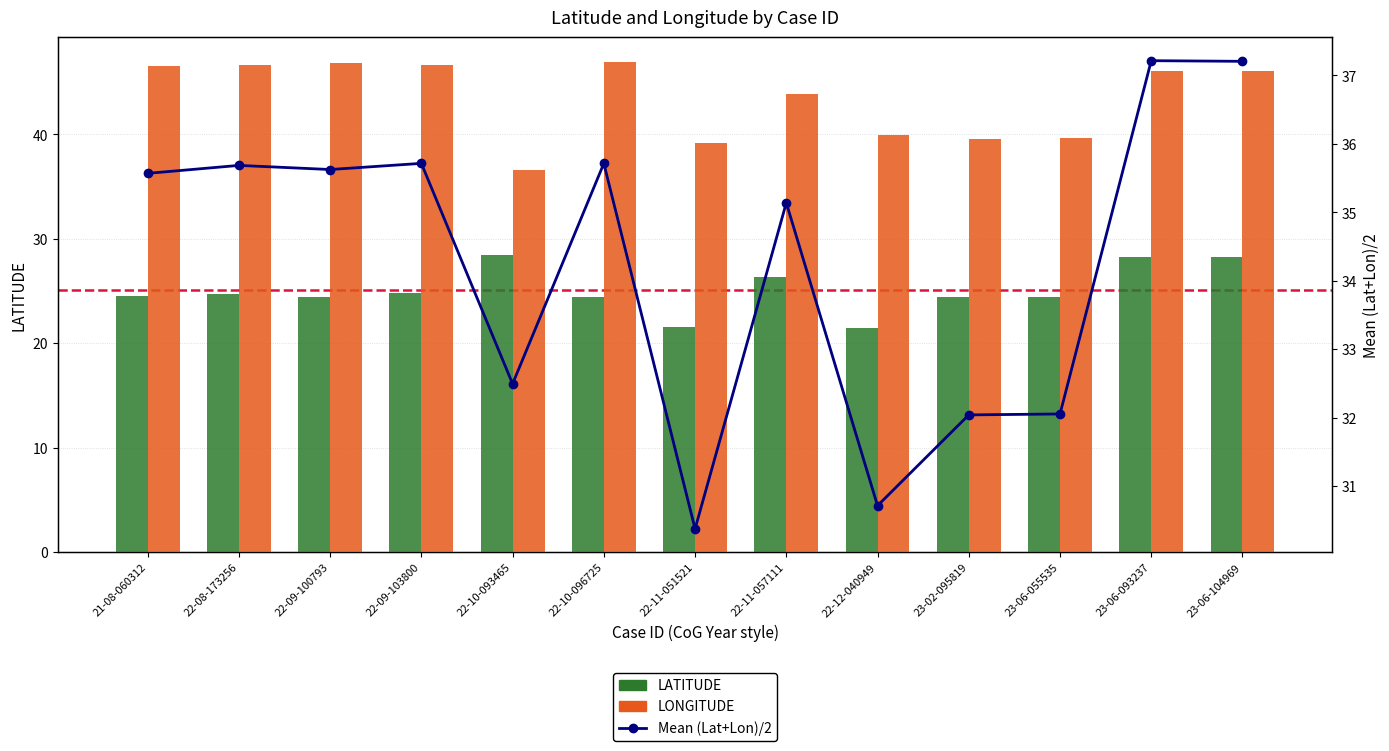

Between 22-08-173256 and 22-11-057111, which series saw the biggest shift?

LONGITUDE